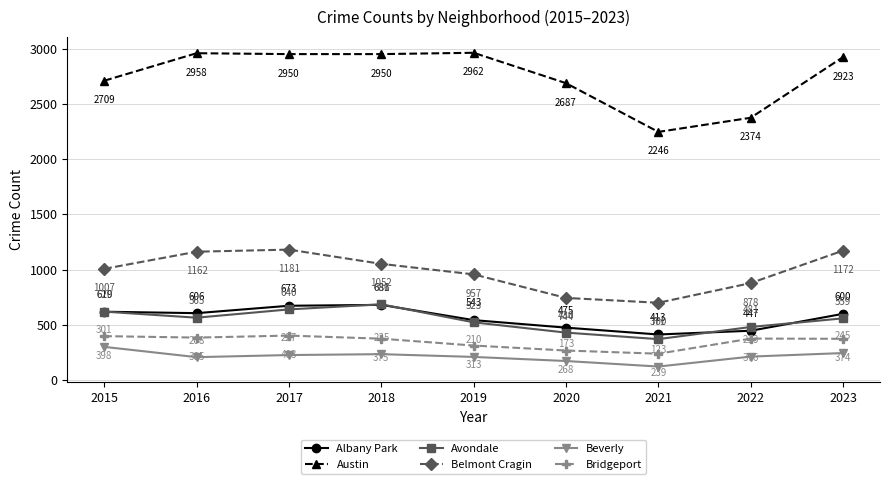

Where is Avondale nearest to the value 528?

2019